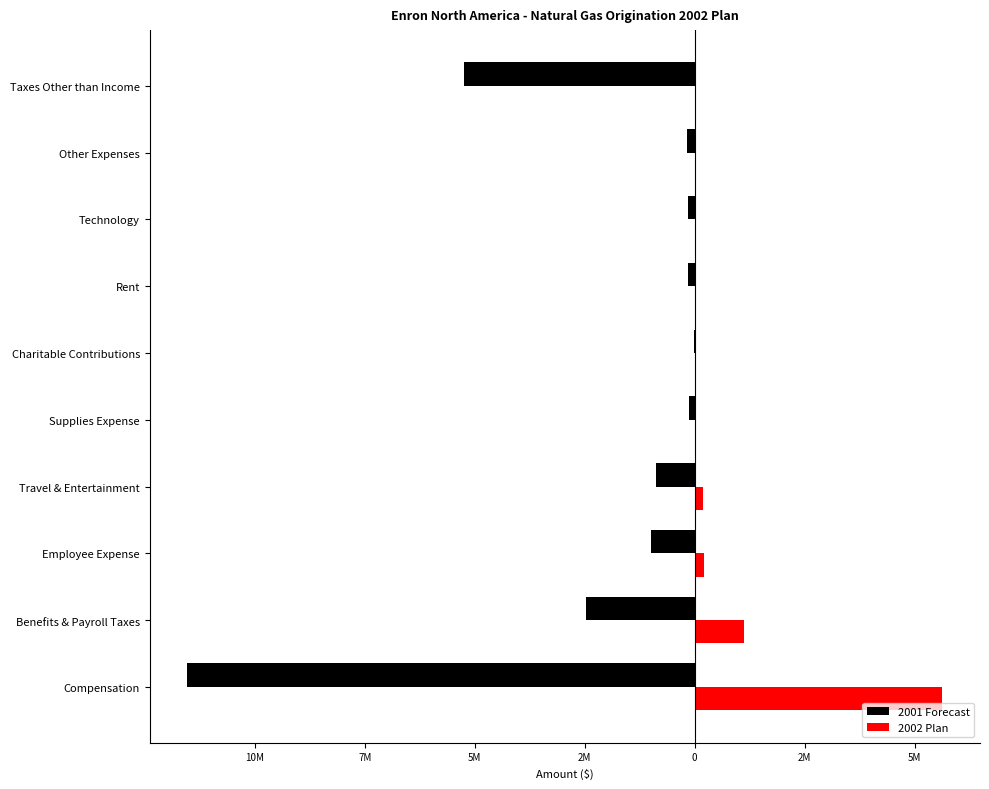

What is the greatest value displayed?

5629800.0